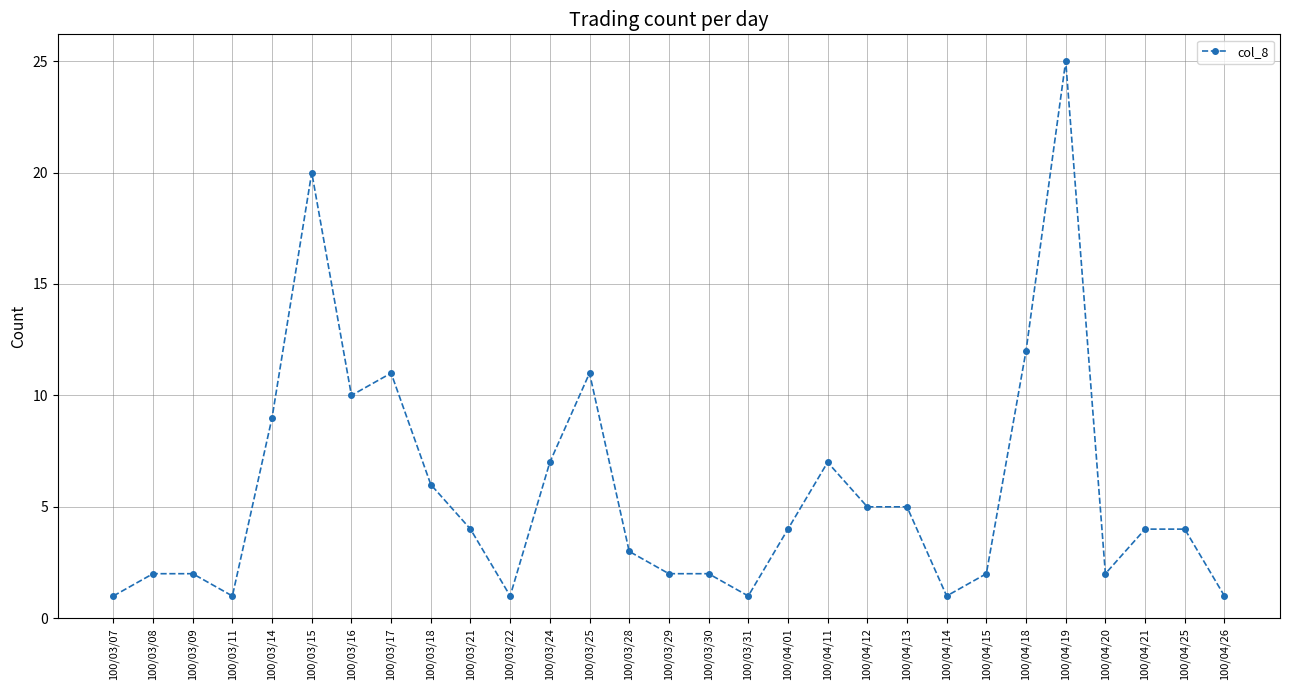

Is it true that the value at 100/03/24 is 12?

False